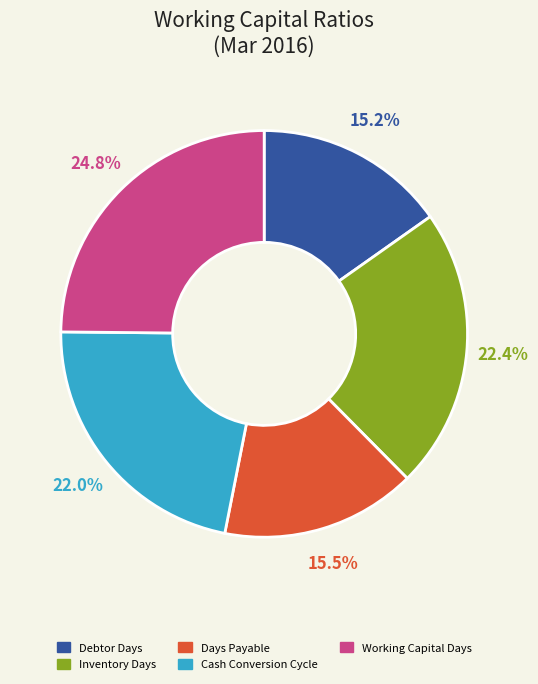

Which slice is the largest?

Working Capital Days